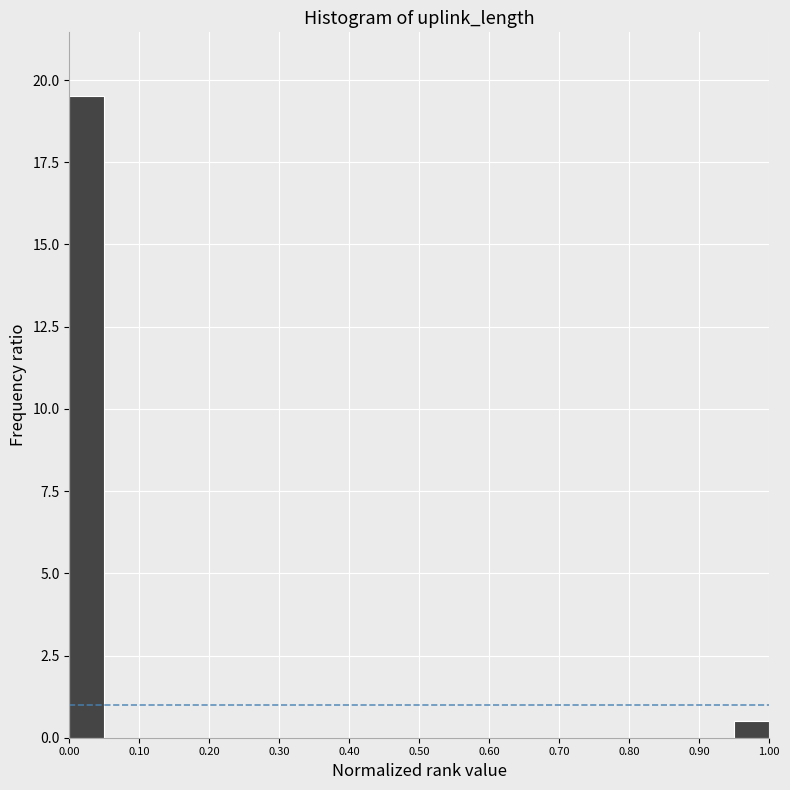

Reading left to right, list every bar in this chart as the range it spans on the x-axis followed by its height. The values are not printed on the chart, so give them approximately, as read against the axis.

0.00 to 0.05: 19.5
0.05 to 0.10: 0
0.10 to 0.15: 0
0.15 to 0.20: 0
0.20 to 0.25: 0
0.25 to 0.30: 0
0.30 to 0.35: 0
0.35 to 0.40: 0
0.40 to 0.45: 0
0.45 to 0.50: 0
0.50 to 0.55: 0
0.55 to 0.60: 0
0.60 to 0.65: 0
0.65 to 0.70: 0
0.70 to 0.75: 0
0.75 to 0.80: 0
0.80 to 0.85: 0
0.85 to 0.90: 0
0.90 to 0.95: 0
0.95 to 1.00: 0.5